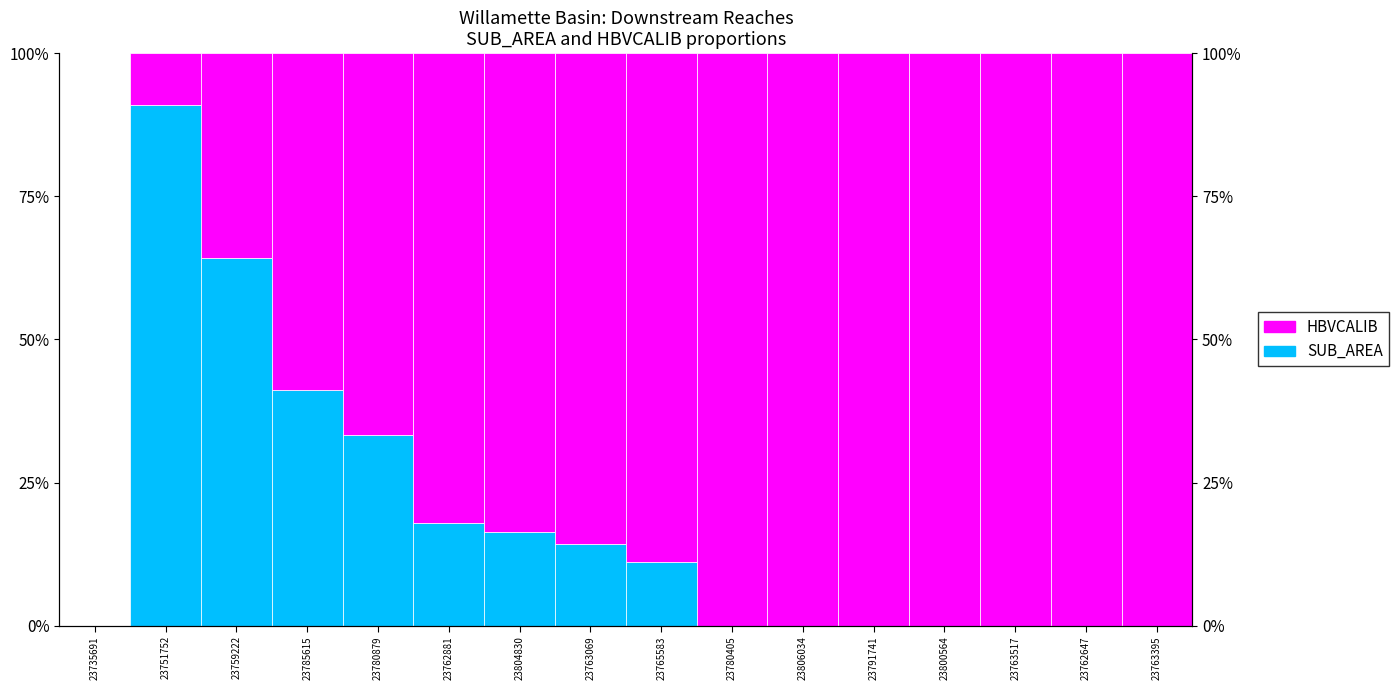

At which label does HBVCALIB reach its minimum?

23735691